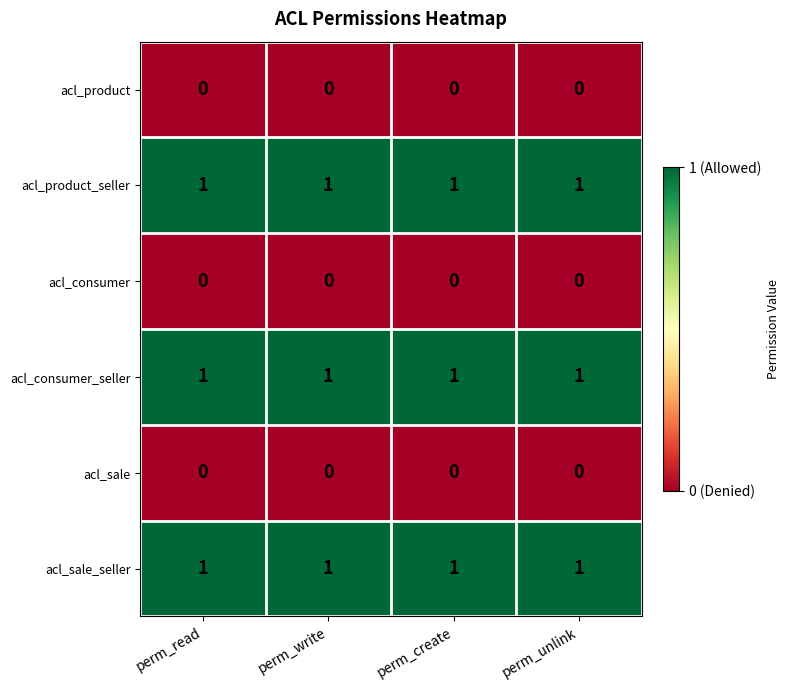

The acl_sale series shows 0 at perm_create. True or false?

True